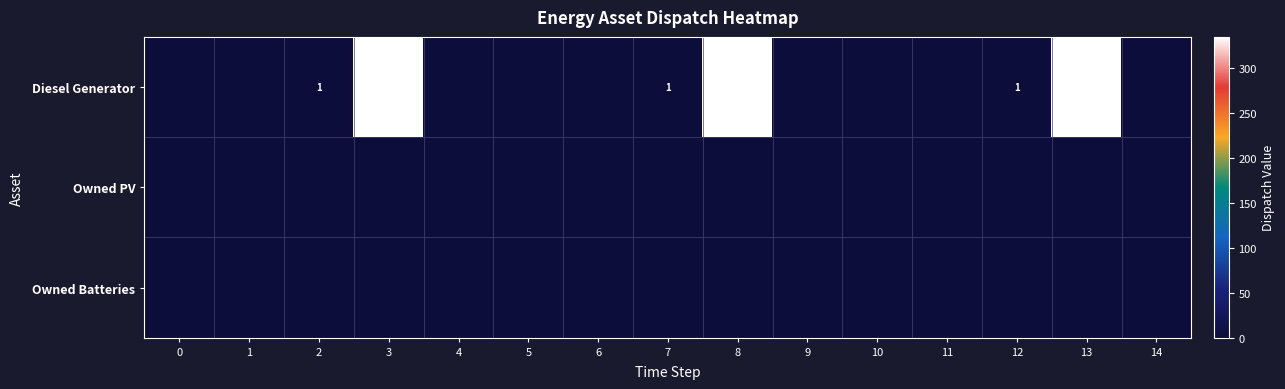

What is the sum of the Diesel Generator values at 12 and 13?

336